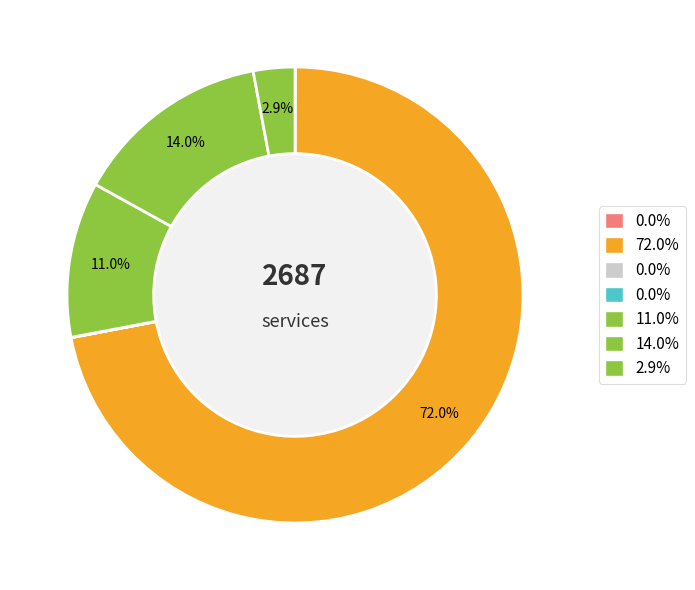

How many segments does this pie chart have?

7